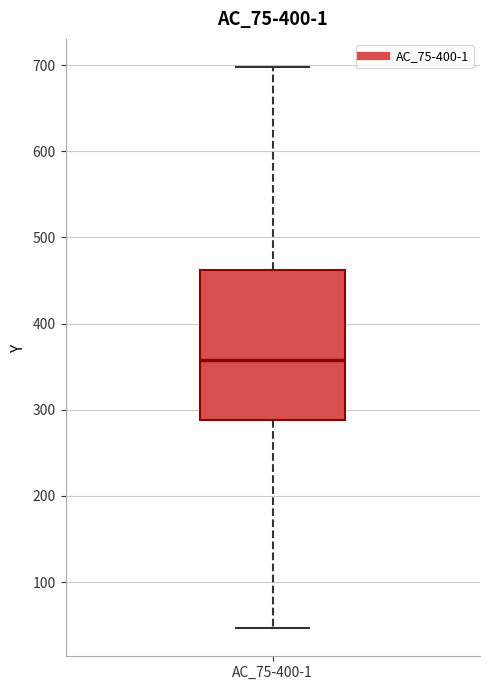

Where does the median line of the box for AC_75-400-1 sit on the y-axis? The values are not printed on the chart, so give them approximately, as read against the axis.

360